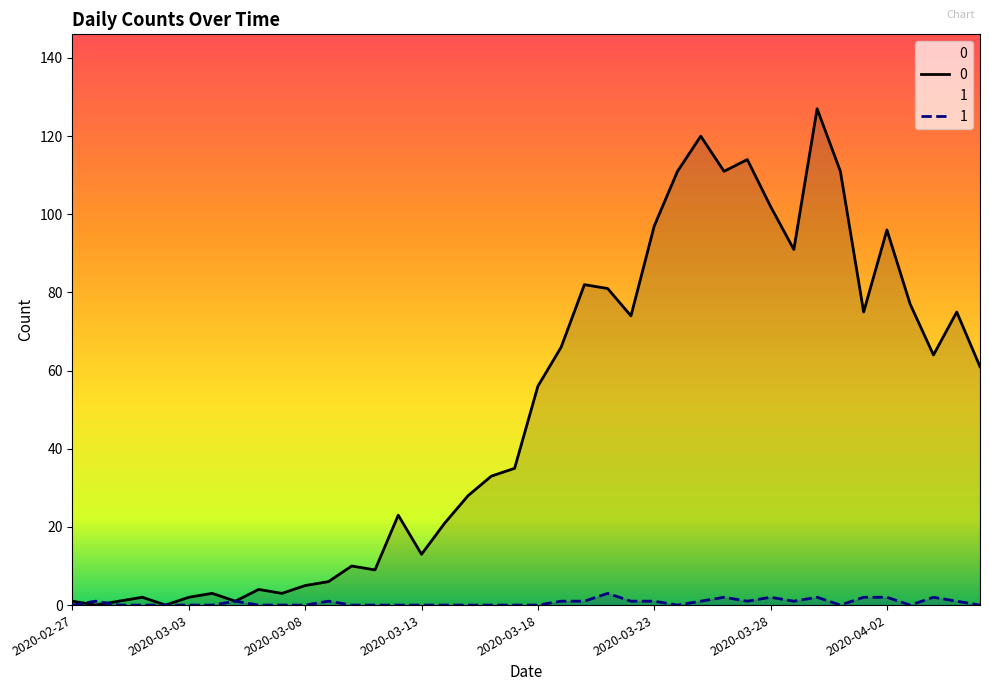

How many times do 1 and 0 cross each other?

2